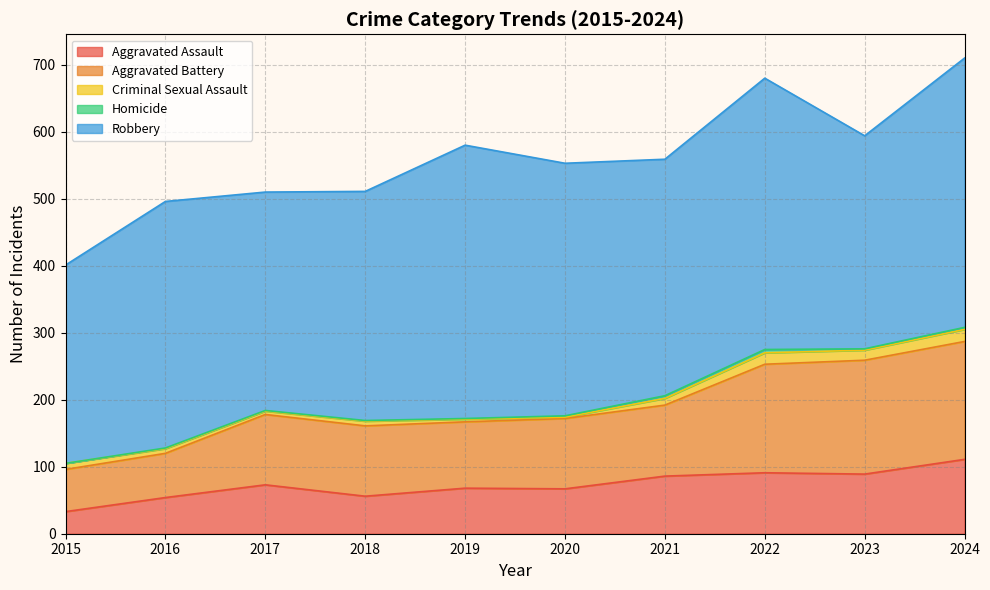

In Homicide, how many points are higher than both neighbors (excluding endpoints)?

1